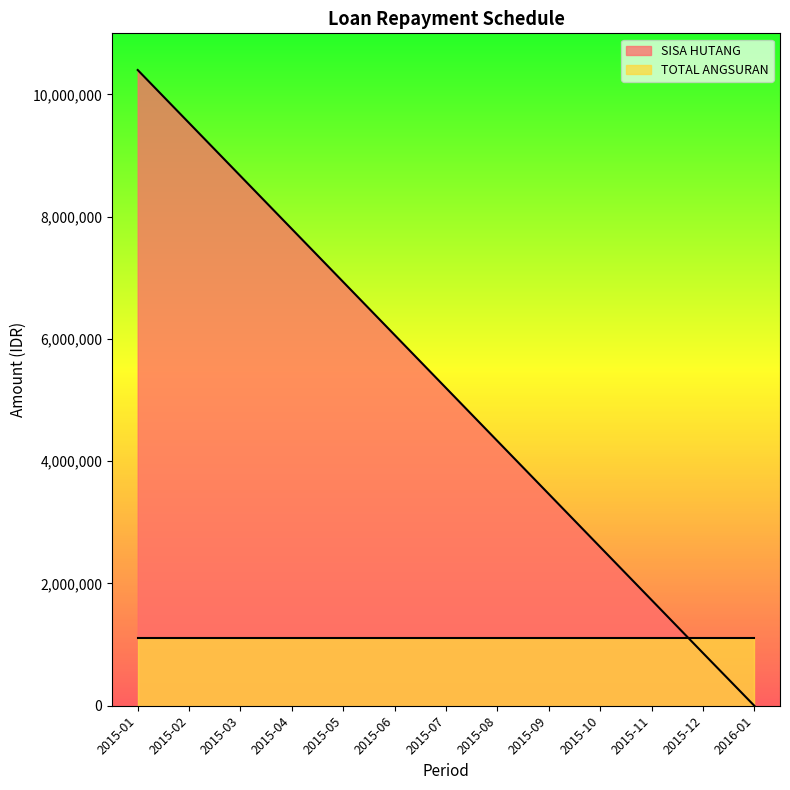

Between which two adjacent categories do SISA HUTANG and TOTAL ANGSURAN first intersect?

2015-11 and 2015-12